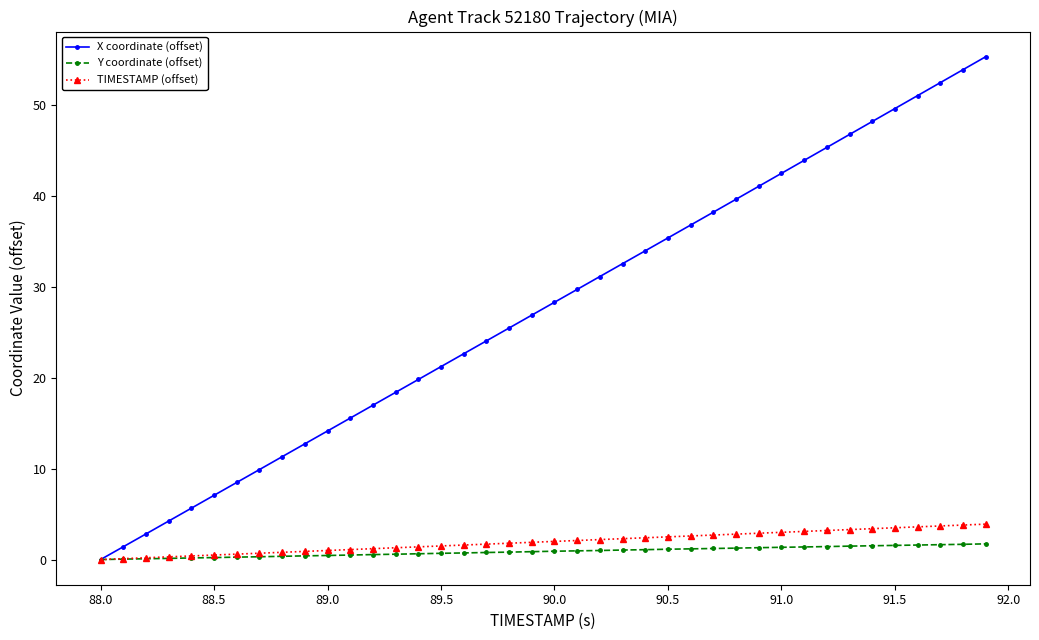

At how many categories does at least one series exceed 22?

24